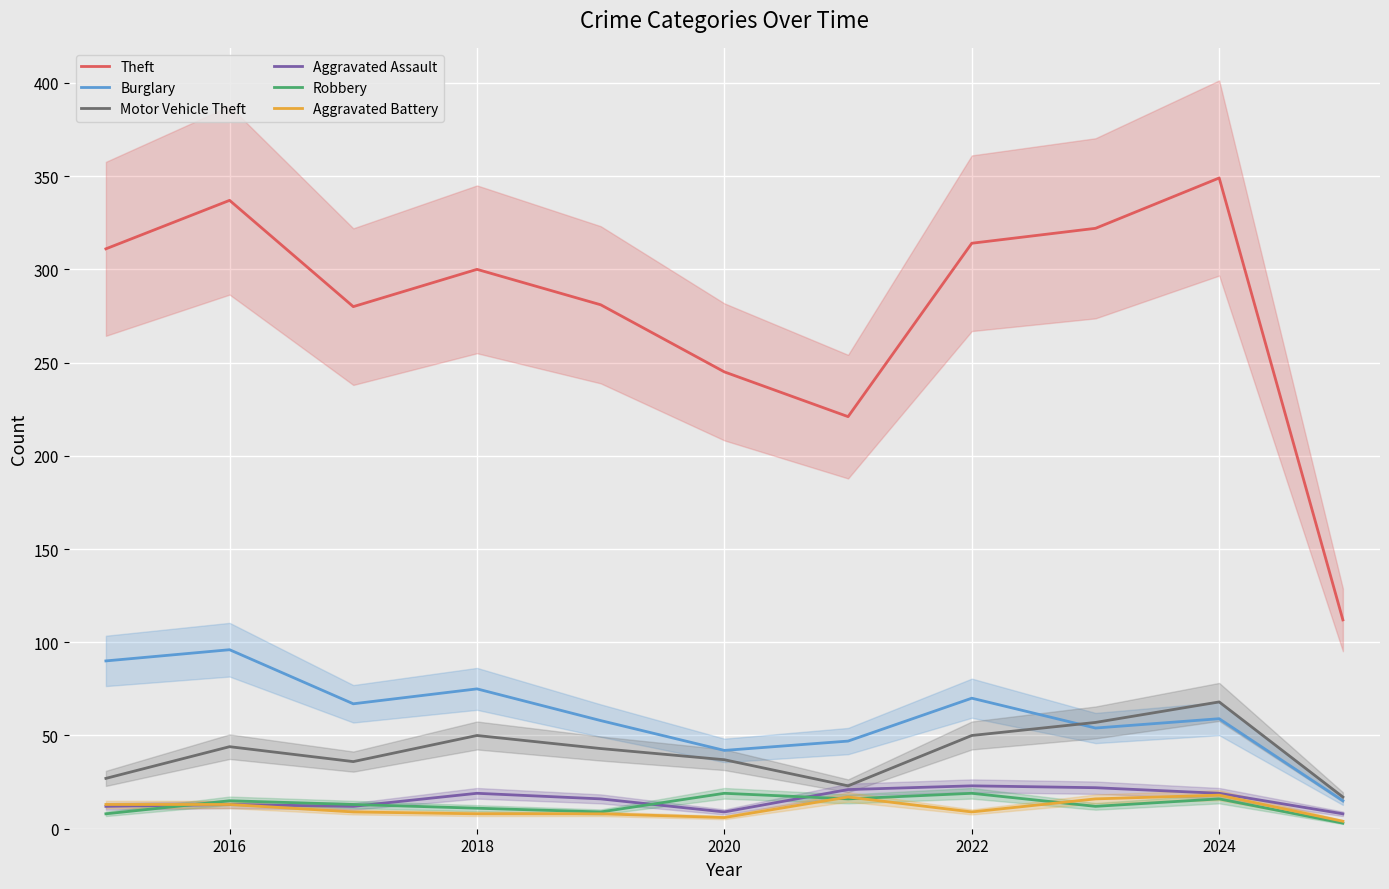

How many values in the Aggravated Battery series are below 9?

4